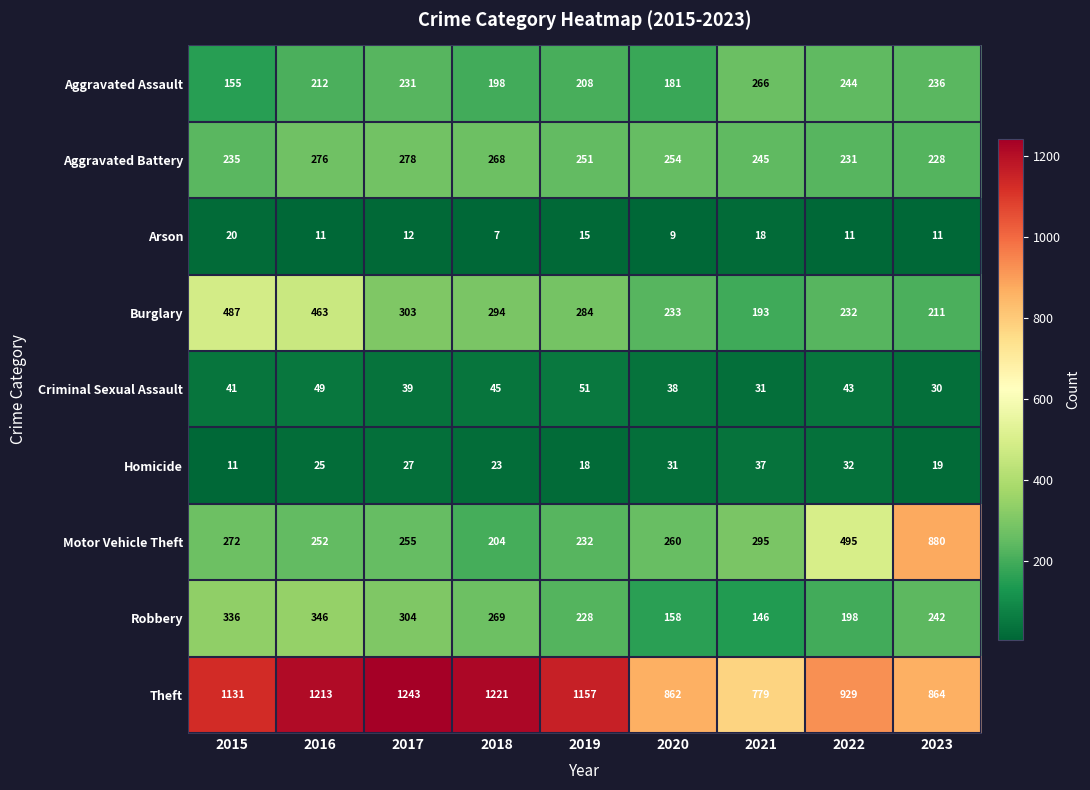

At which category is the sum across all series the highest?

2016